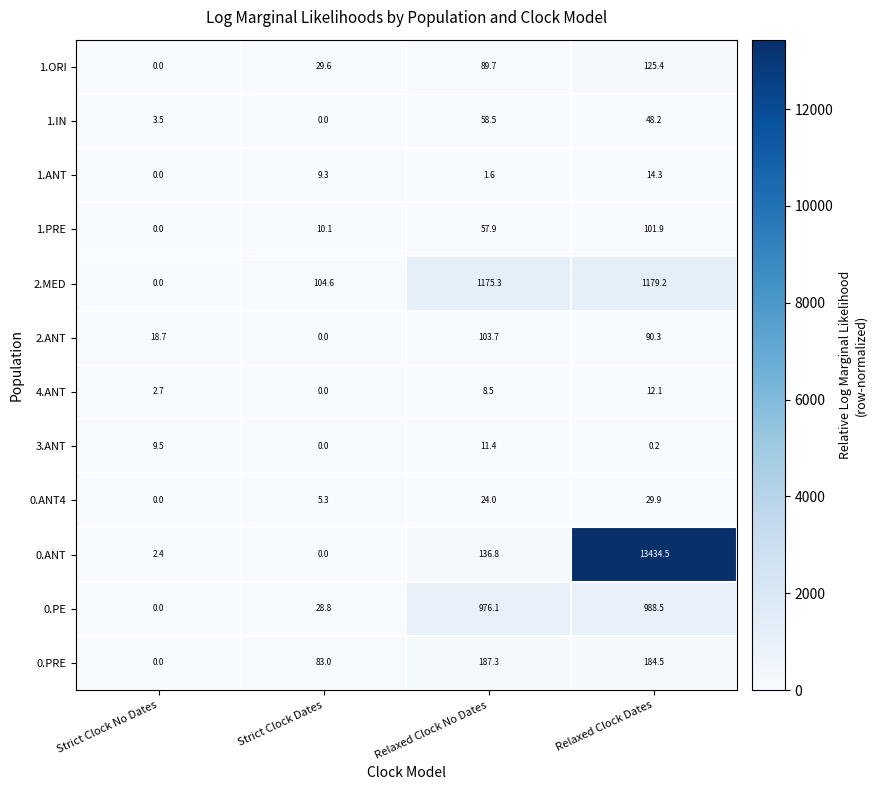

How many positive values does the 1.PRE series have?

3